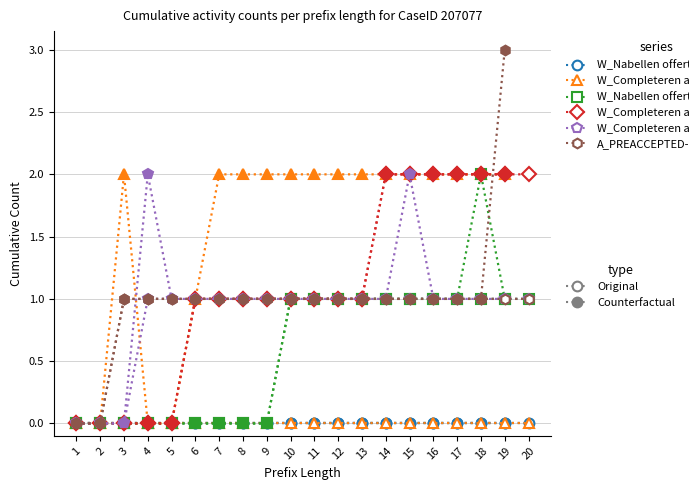

The value of W_Completeren aanvraag-COMPLETE at 3 is -1. True or false?

False